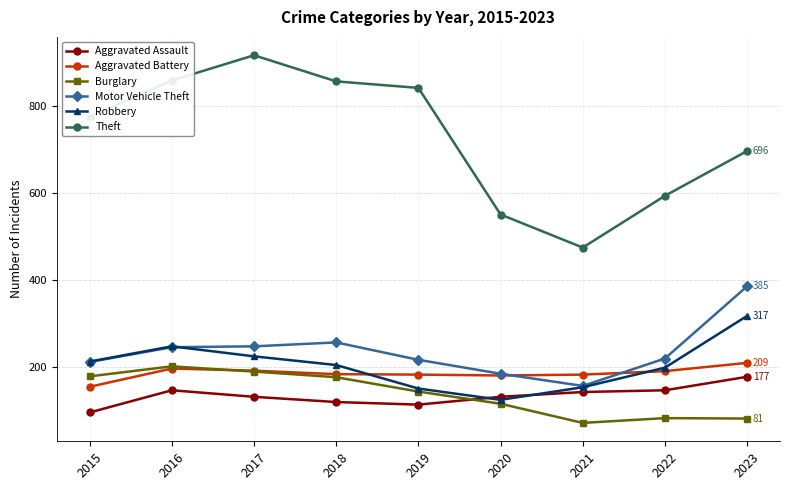

What is the total value across all series at 2022?

1428